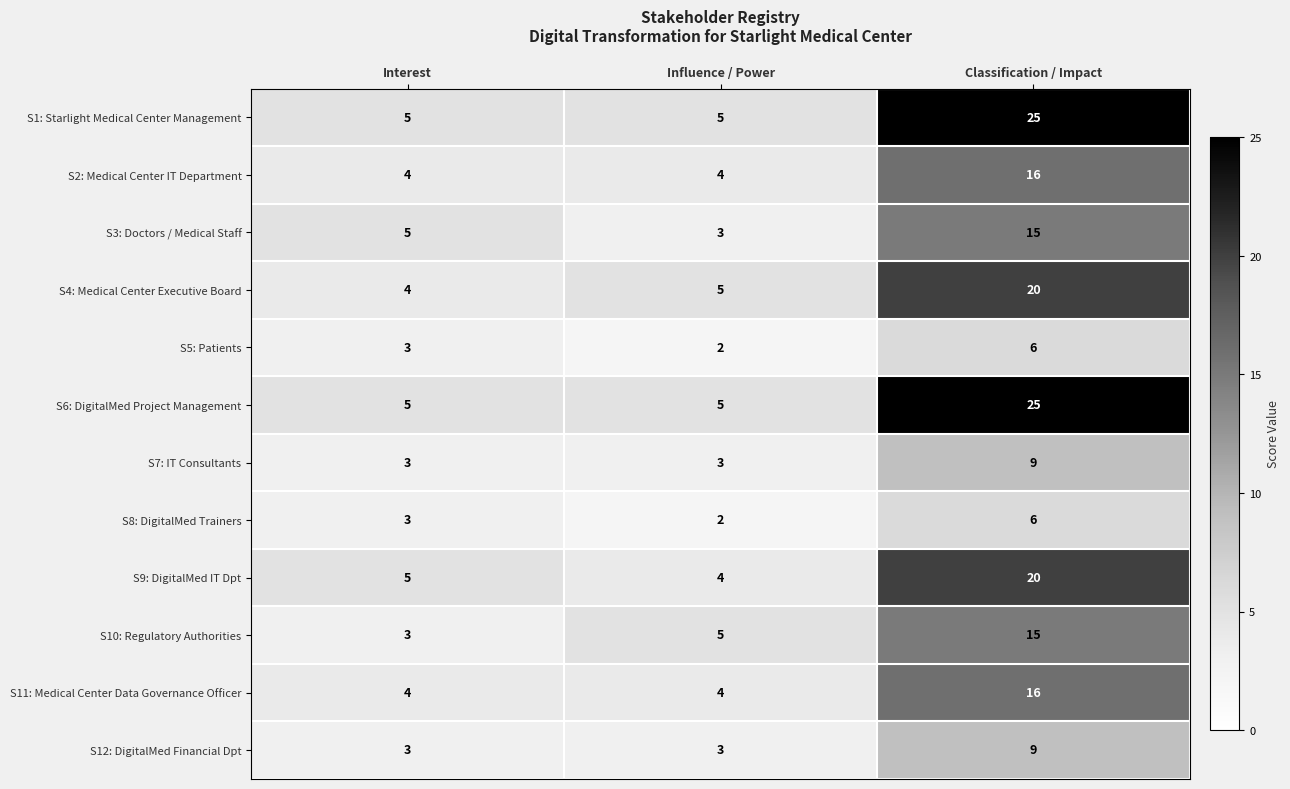

What is the sum of the S12: DigitalMed Financial Dpt values at Interest and Influence / Power?

6